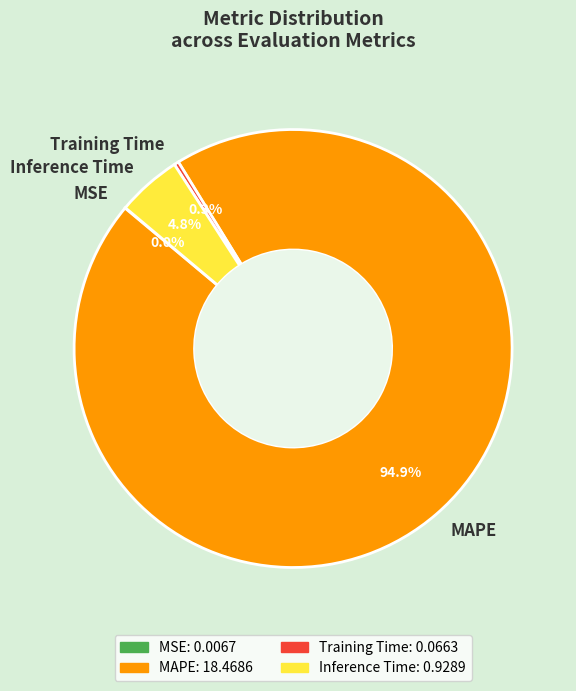

What is the total percentage of Inference Time and Training Time?

5.1%